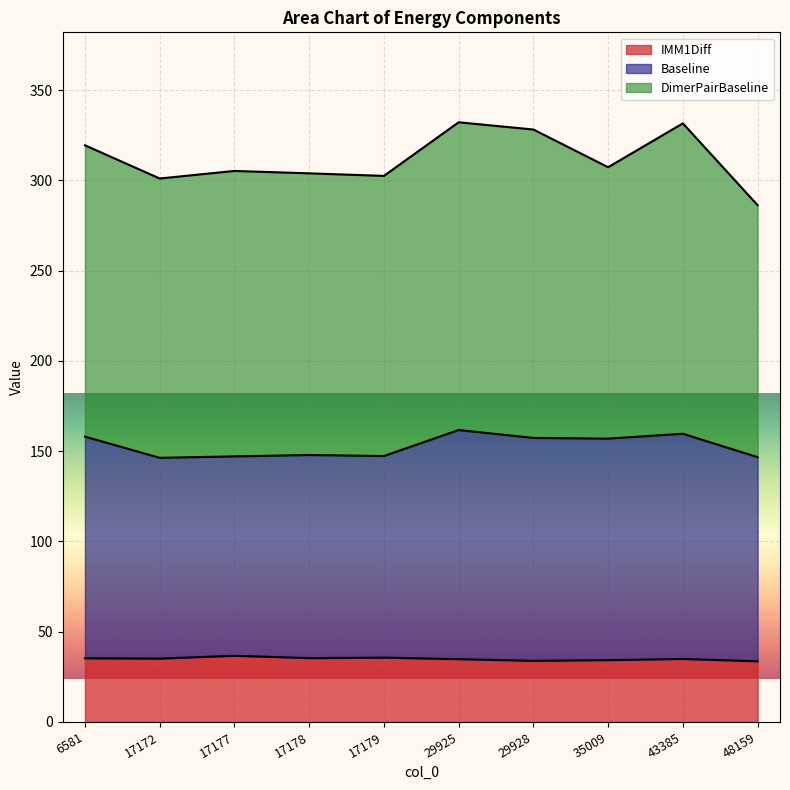

How many data points does each series have?

10